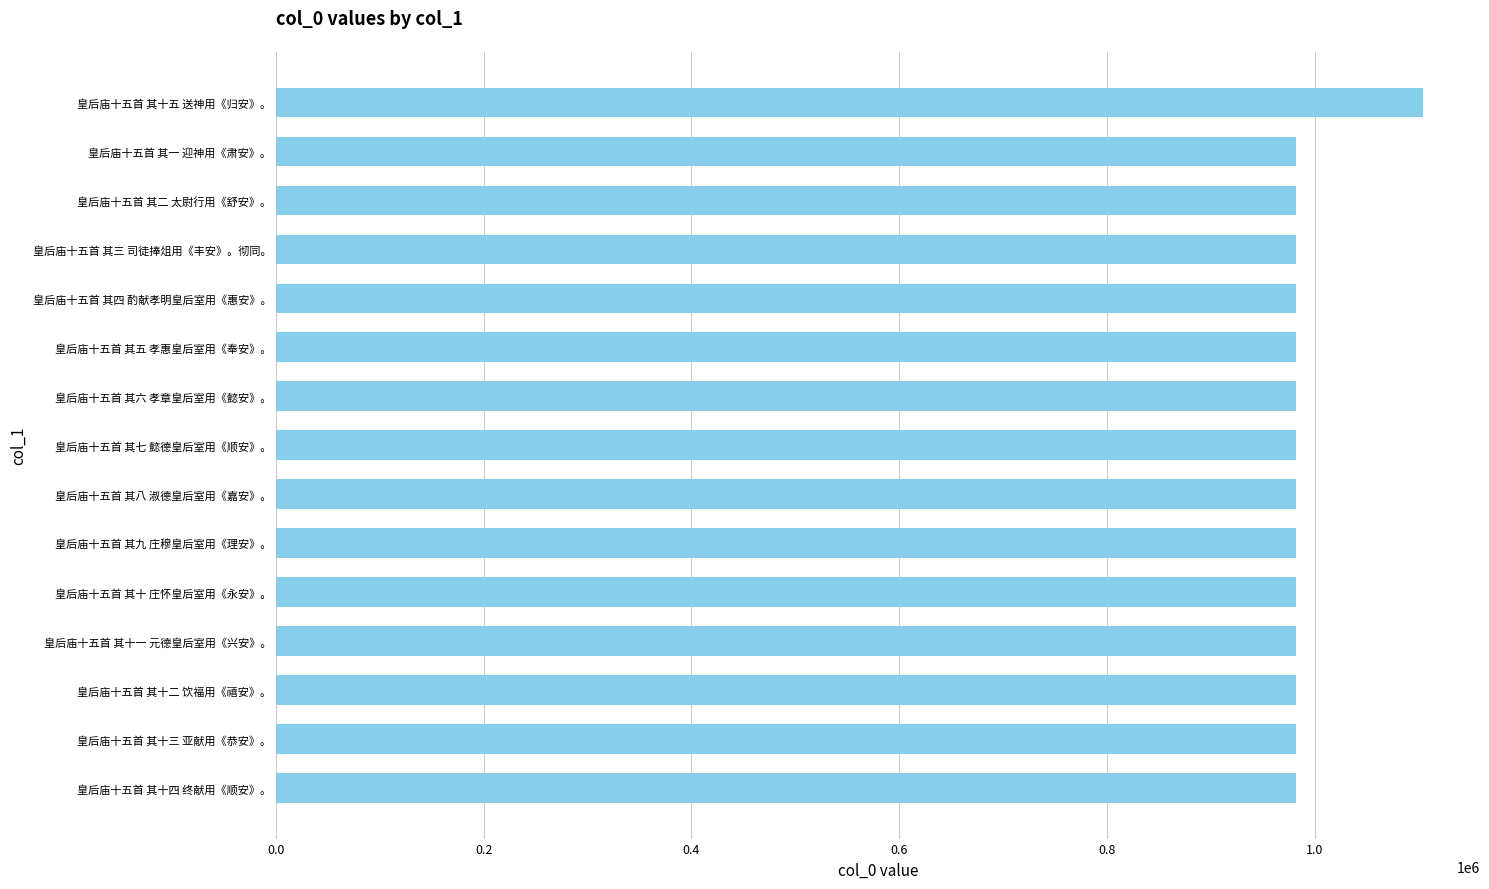

What is the minimum value shown in the chart?

981954